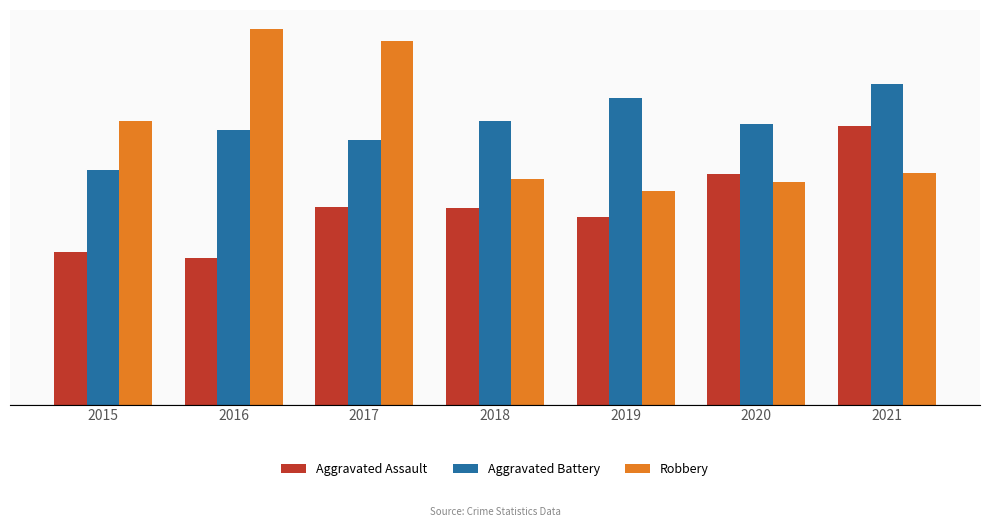

What is the difference between the second highest and minimum values in the Robbery series?

157